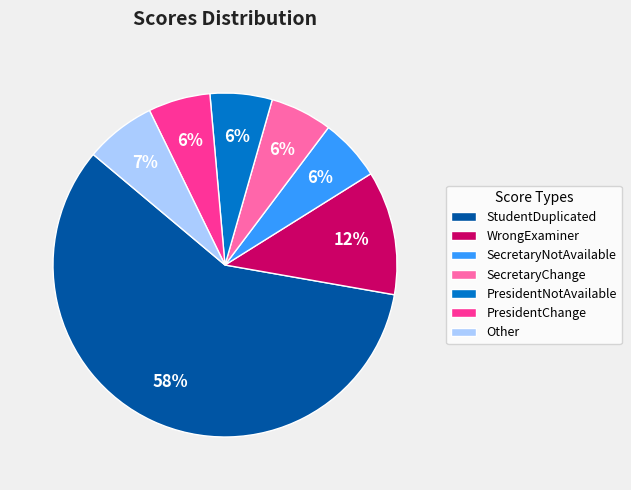

What is the majority slice?

StudentDuplicated